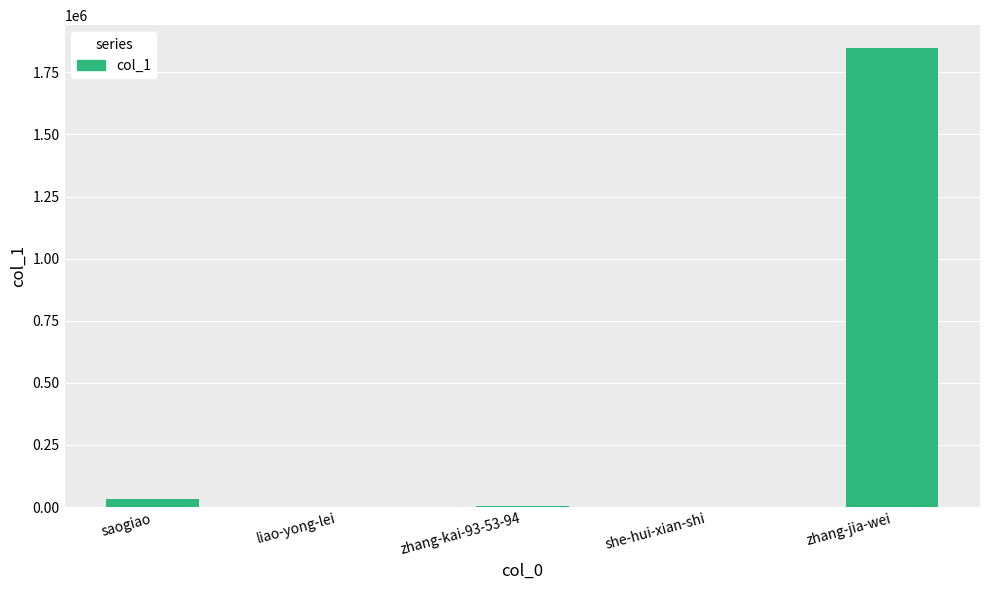

What is the approximate value at zhang-jia-wei?

1847383